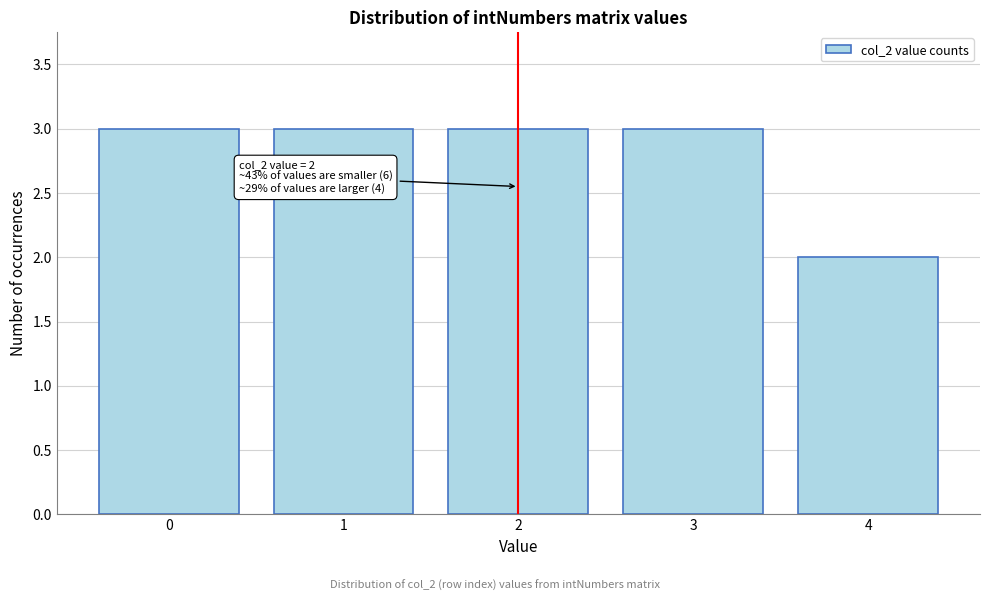

Reading left to right, what are all the values shown in this chart?

3	3	3	3	2